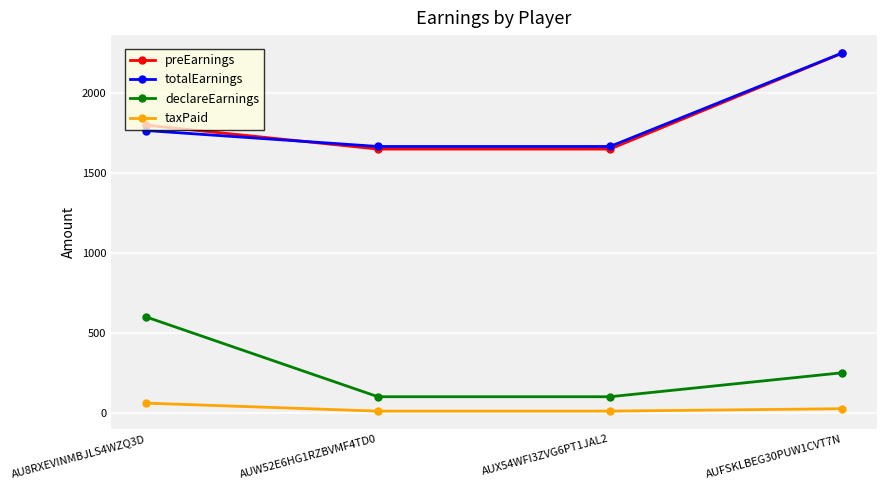

What is the label of the 3rd point from the right?

AUW52E6HG1RZBVMF4TD0